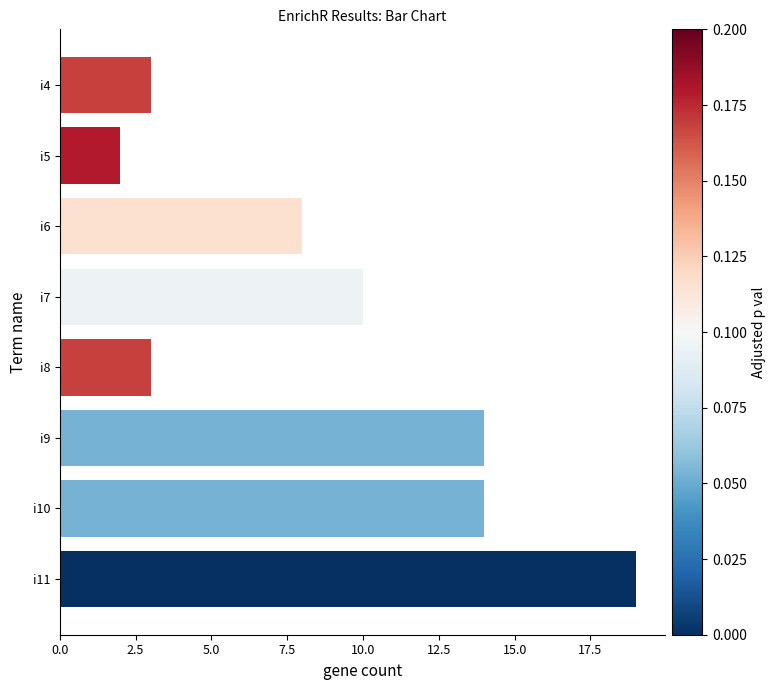

Count the number of data series in this chart.

1